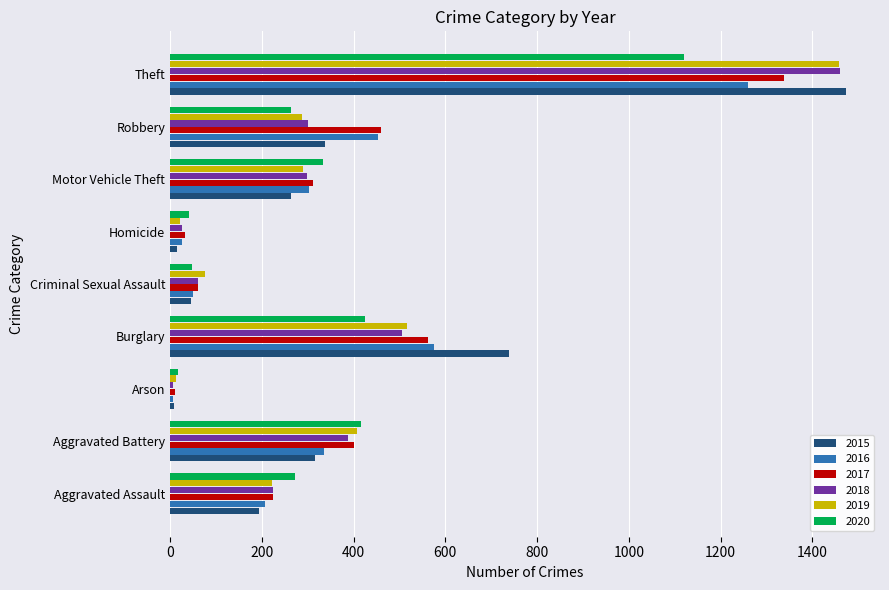

The 2016 series shows 26 at Homicide. True or false?

True